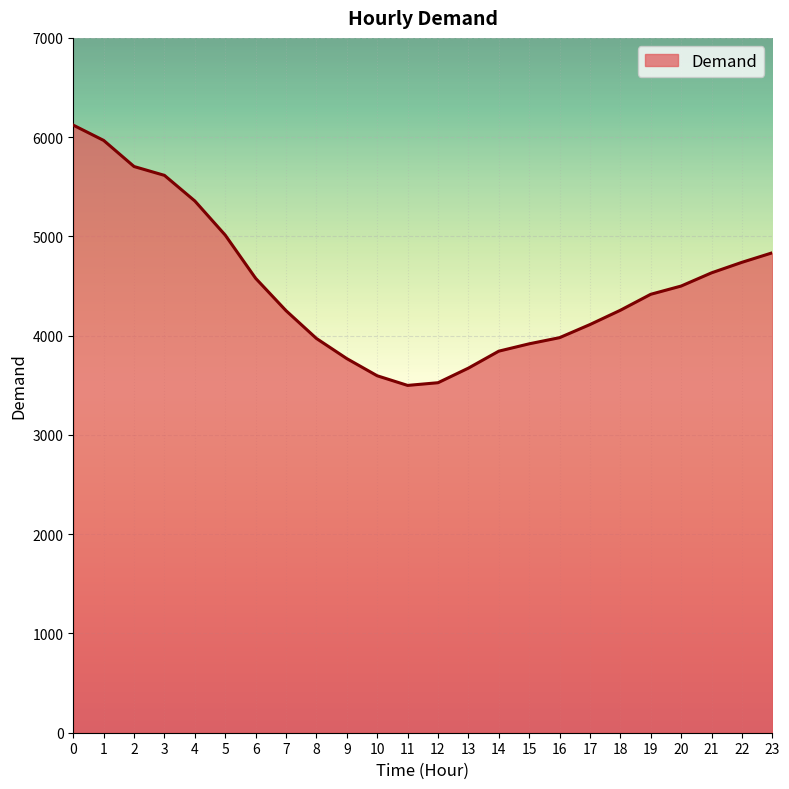

What is the greatest value displayed?

6121